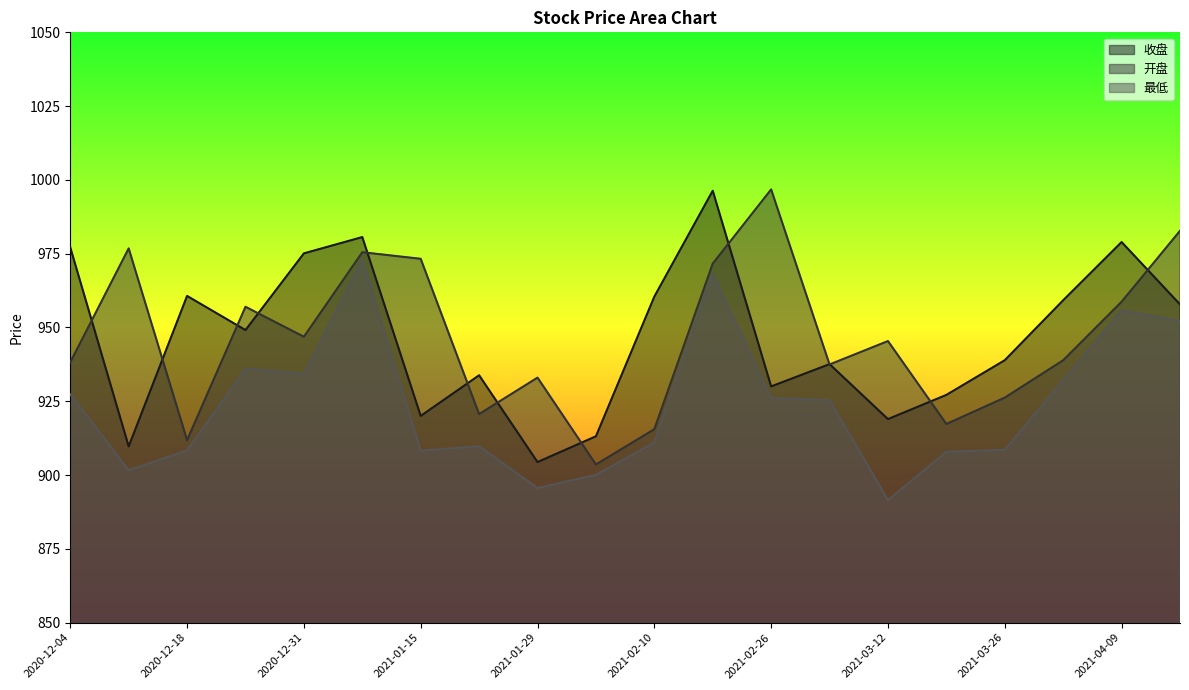

What are all the series names shown in the legend?

收盘, 开盘, 最低